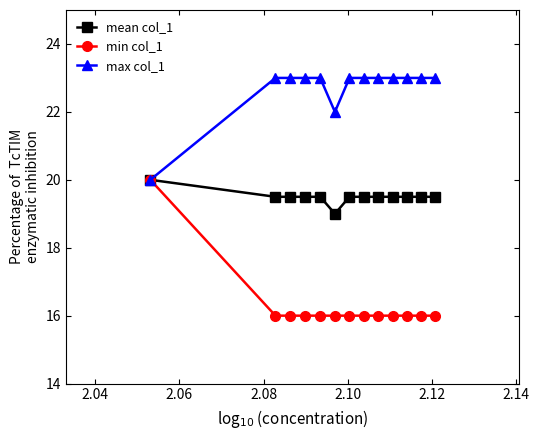

List the series in order of their overall mean, highest first.

max col_1, mean col_1, min col_1